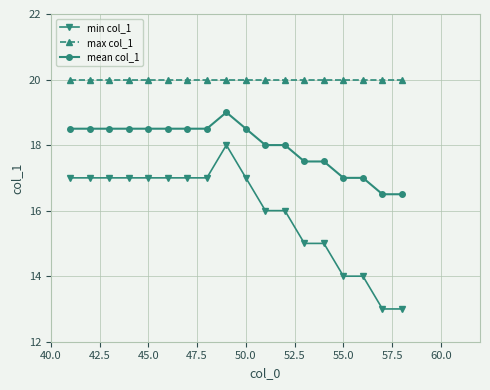

Reading left to right, list all the values displayed in this chart.

min col_1: 17.0	17.0	17.0	17.0	17.0	17.0	17.0	17.0	18.0	17.0	16.0	16.0	15.0	15.0	14.0	14.0	13.0	13.0
max col_1: 20.0	20.0	20.0	20.0	20.0	20.0	20.0	20.0	20.0	20.0	20.0	20.0	20.0	20.0	20.0	20.0	20.0	20.0
mean col_1: 18.5	18.5	18.5	18.5	18.5	18.5	18.5	18.5	19.0	18.5	18.0	18.0	17.5	17.5	17.0	17.0	16.5	16.5